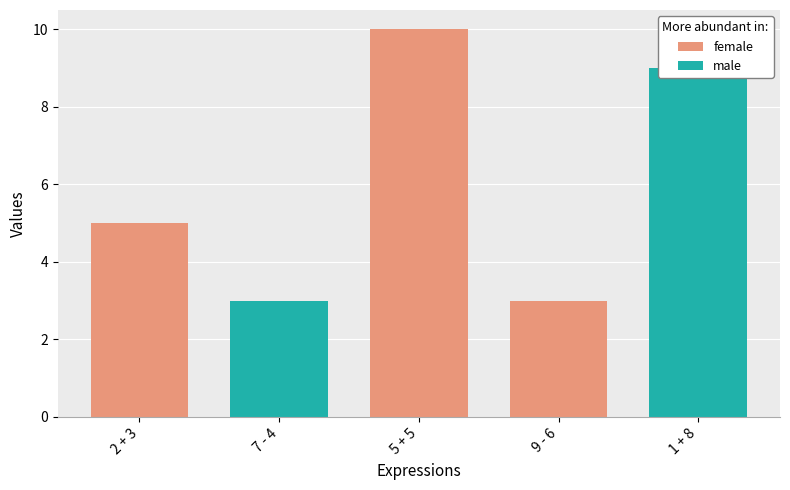

What is the greatest value displayed?

10